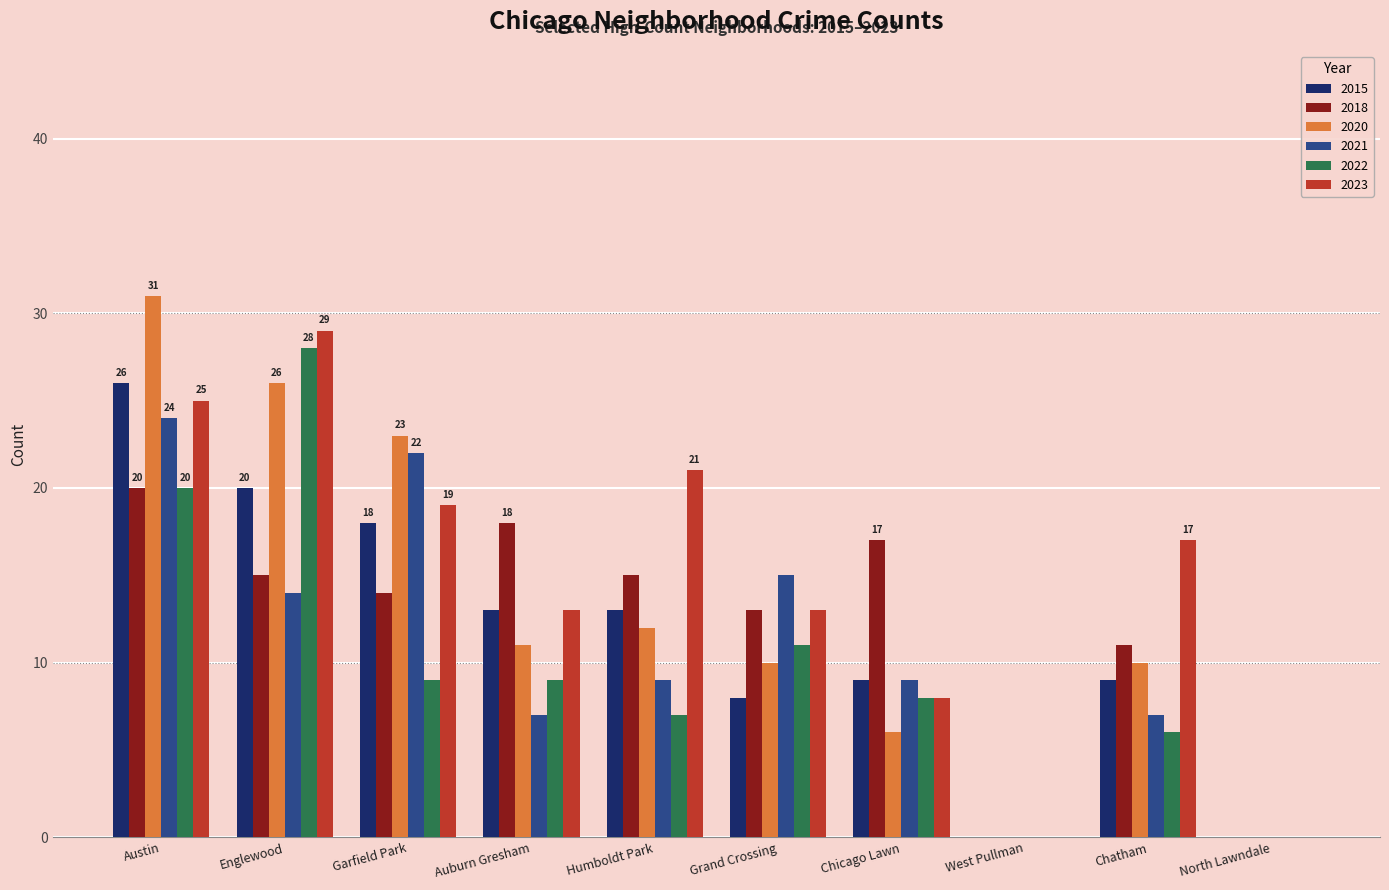

How many groups of bars are there?

10